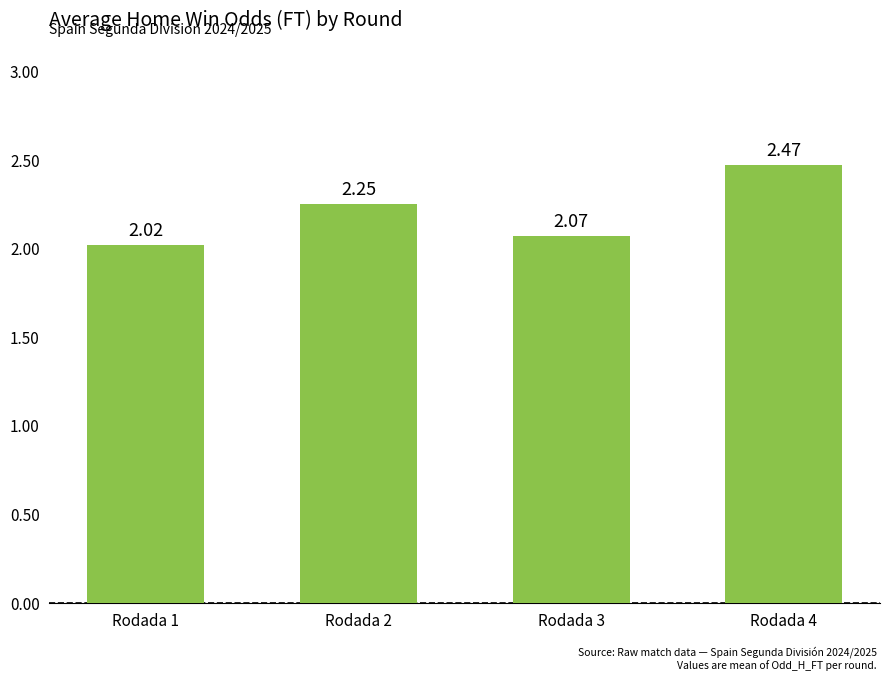

List the labels in order of value, largest first.

Rodada 4, Rodada 2, Rodada 3, Rodada 1